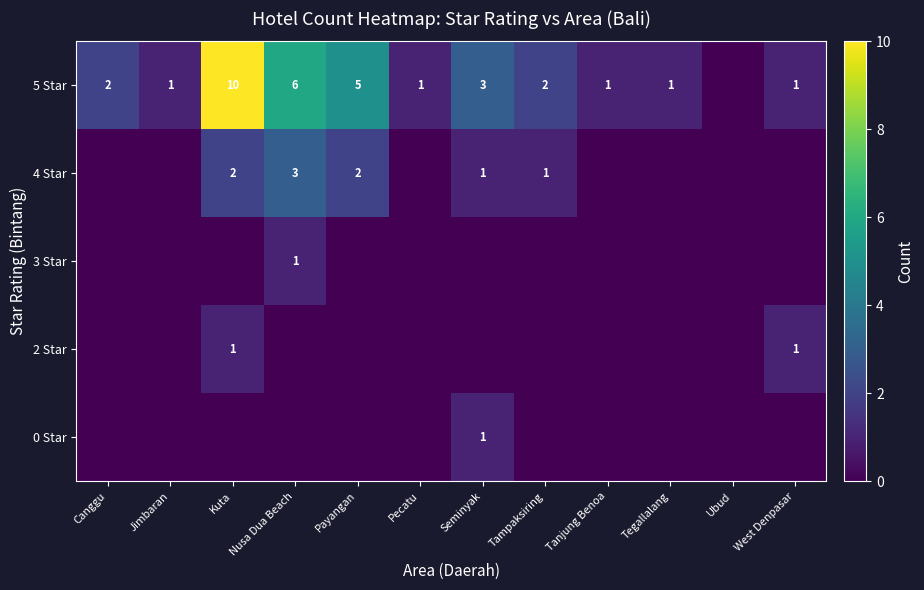

The value of 5 Star at West Denpasar is 0. True or false?

False